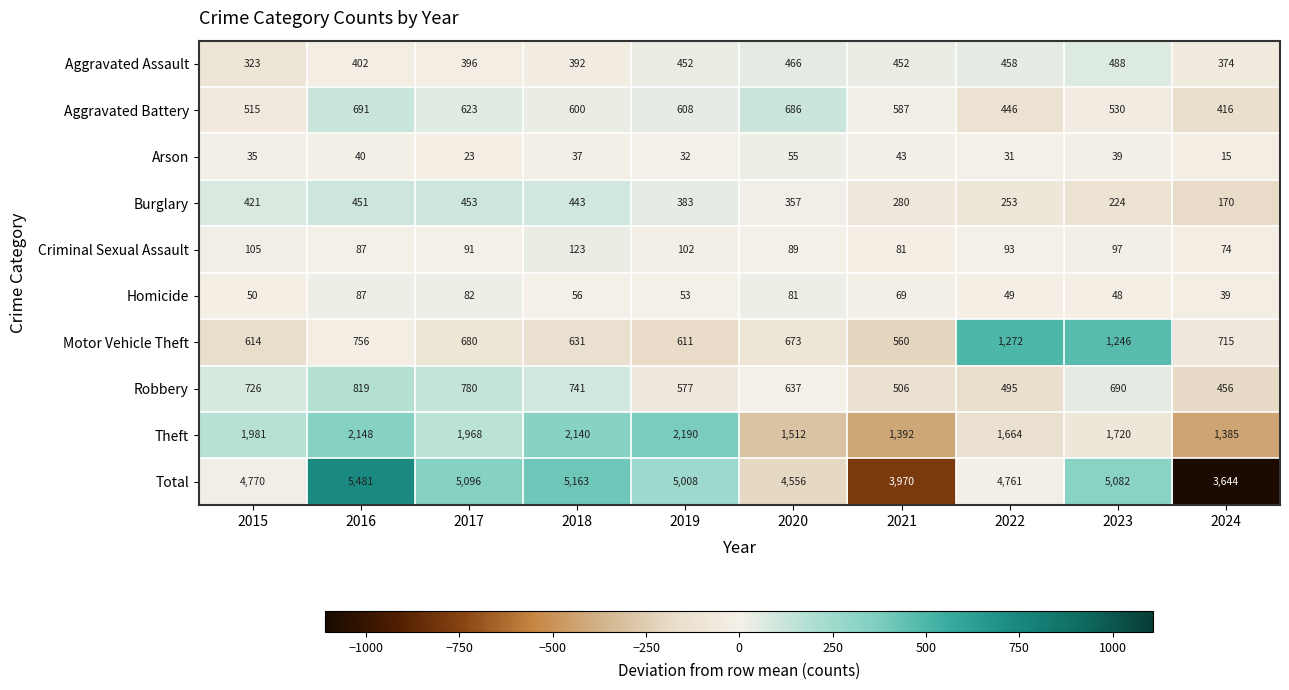

What is the total value across all series at 2023?

10164